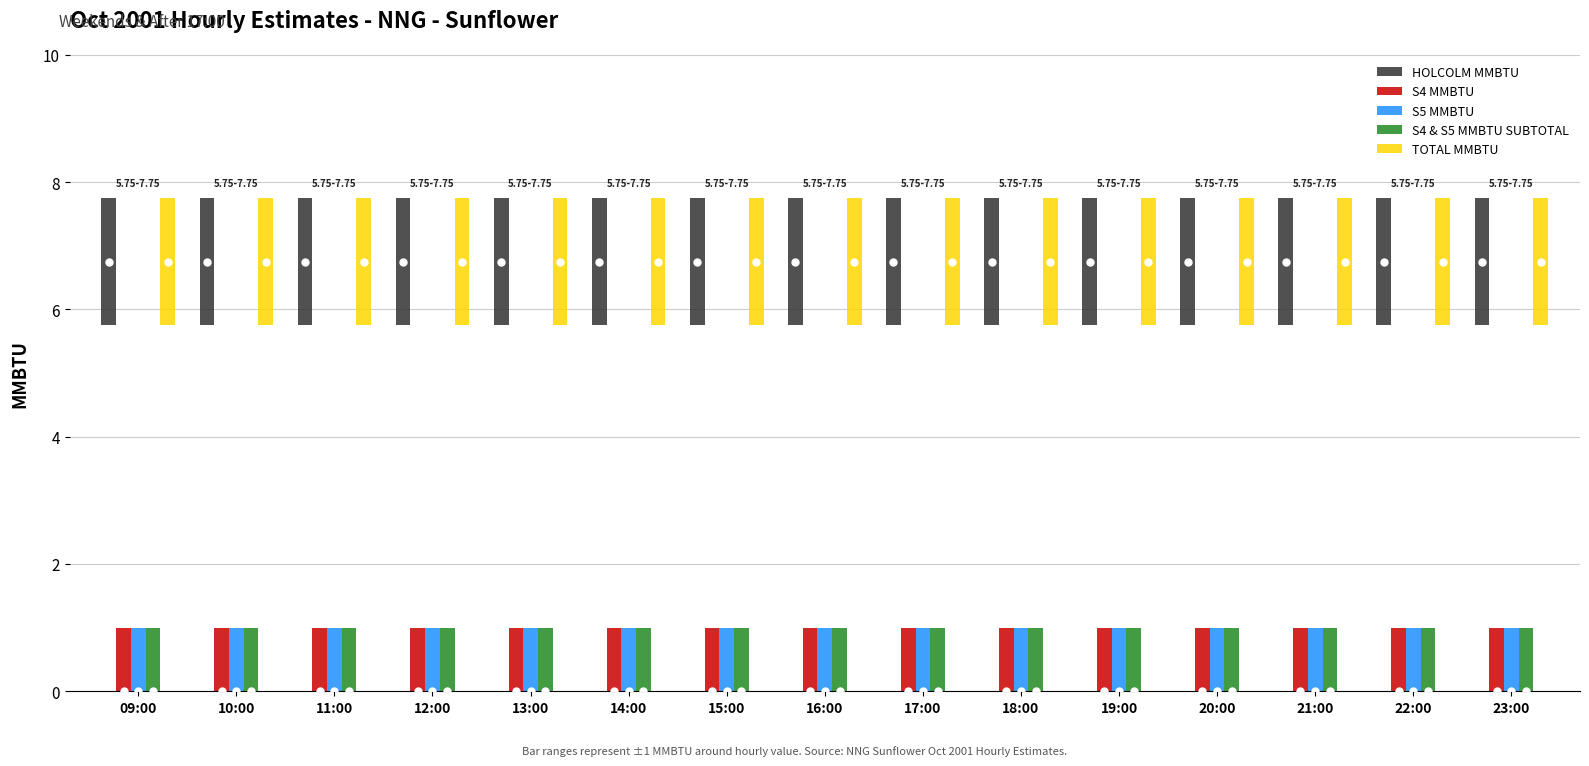

How many bars are there in total?

75